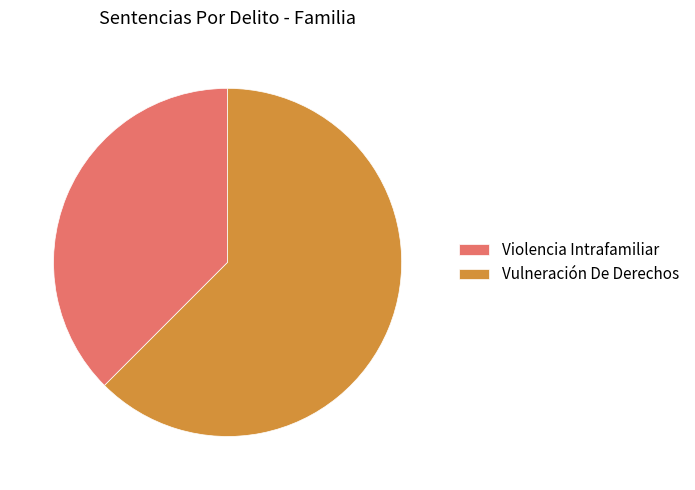

True or false: Violencia Intrafamiliar accounts for 38% of the total.

True